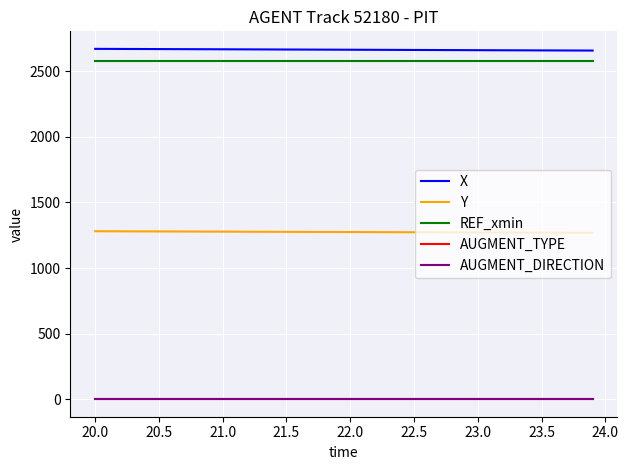

True or false: Y and AUGMENT_TYPE intersect in this chart.

False